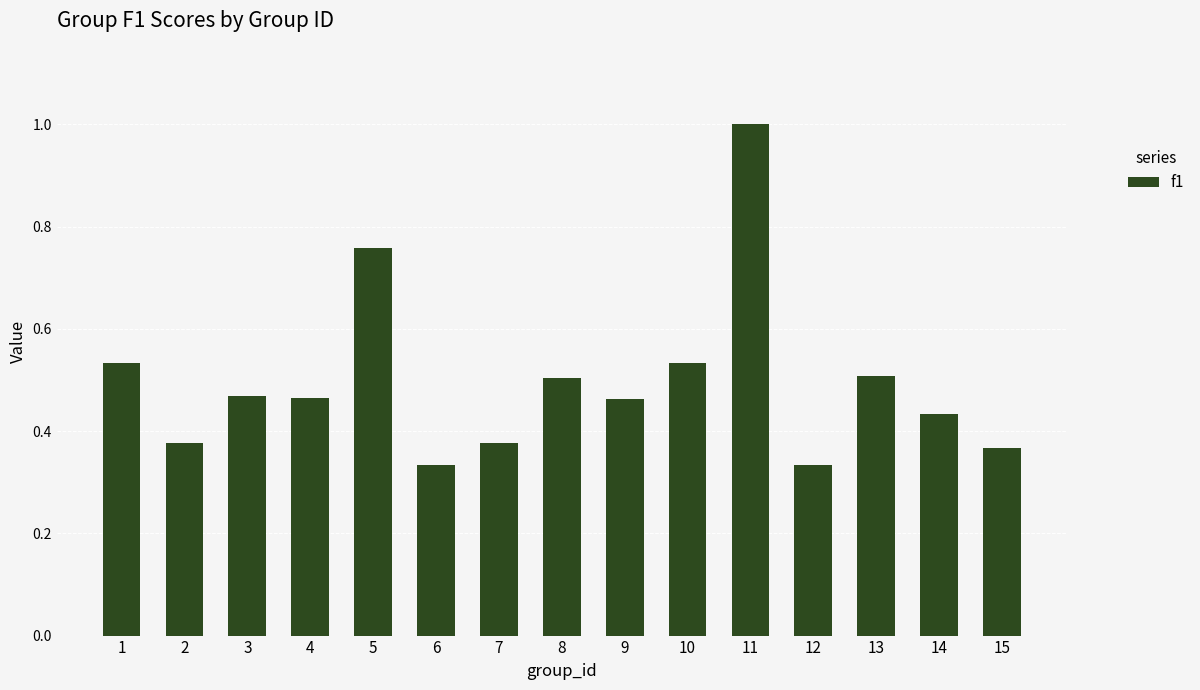

True or false: the data shows 0.5 at 2.

False